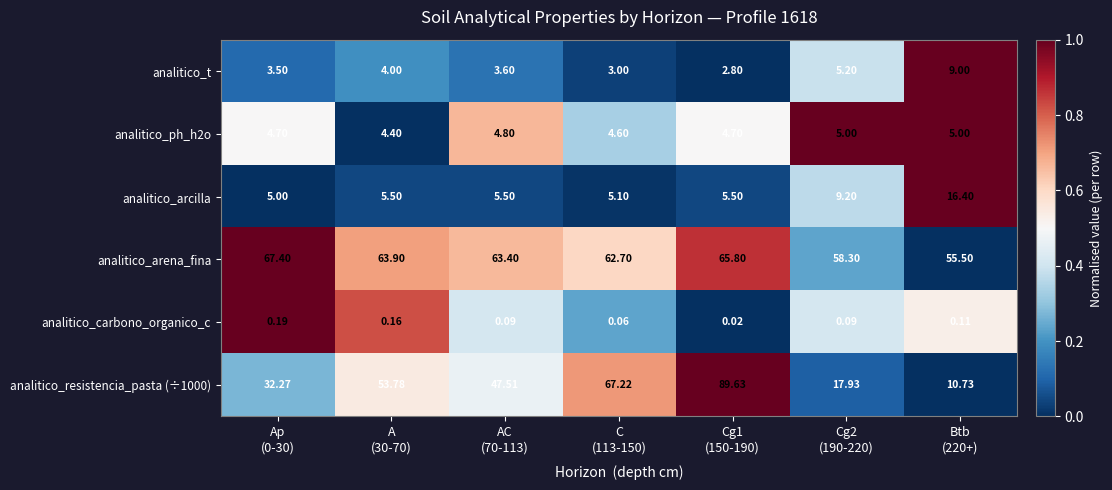

Which series has the largest total across all categories?

analitico_arena_fina